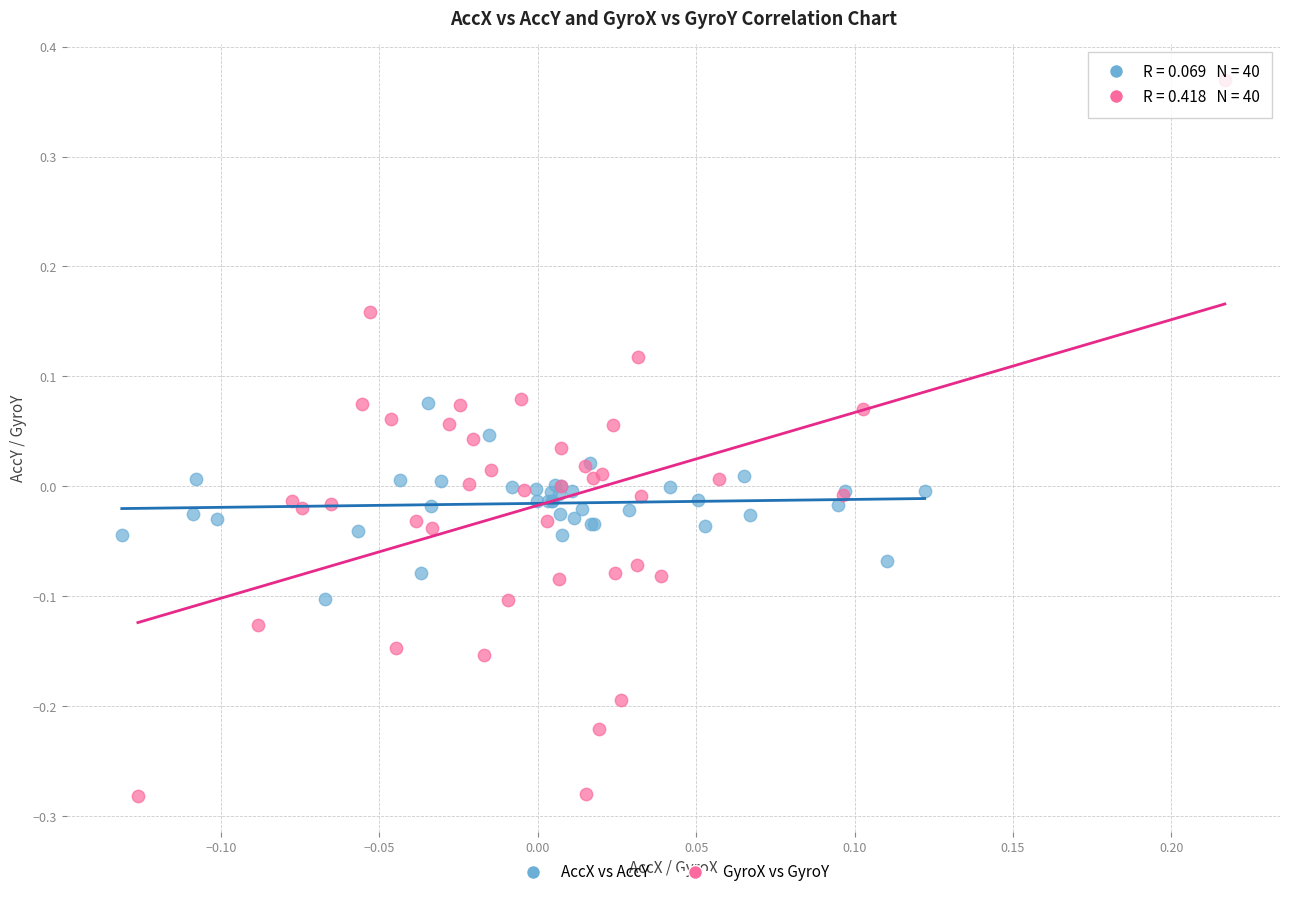

Which series contains the lowest Y value?

GyroX vs GyroY